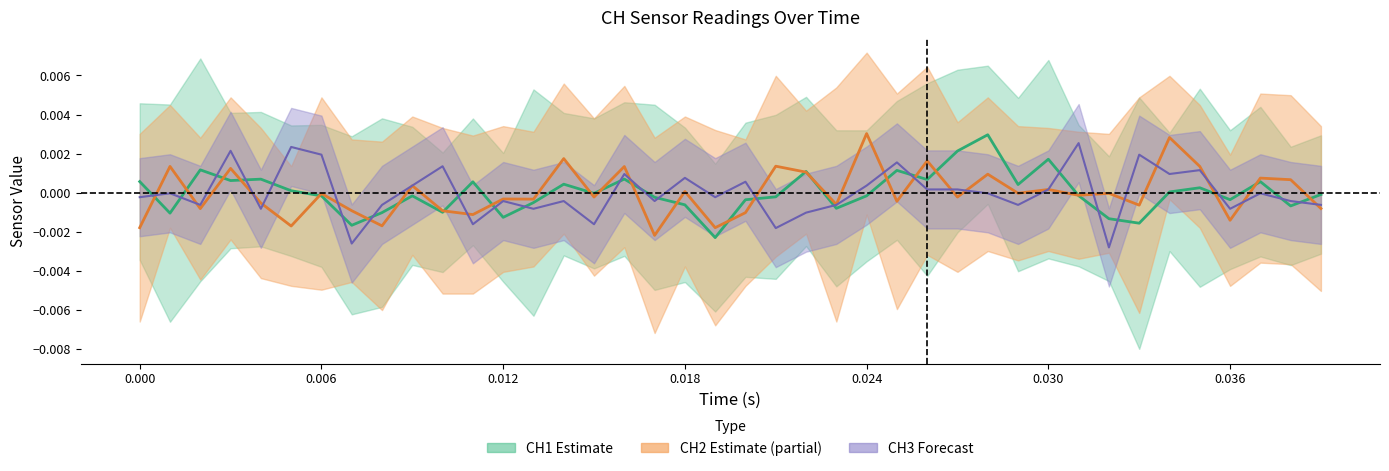

Is the value of CH3 | AA3 (center) at 12 greater than the value of CH1 | AA2 (center) at 10?

Yes